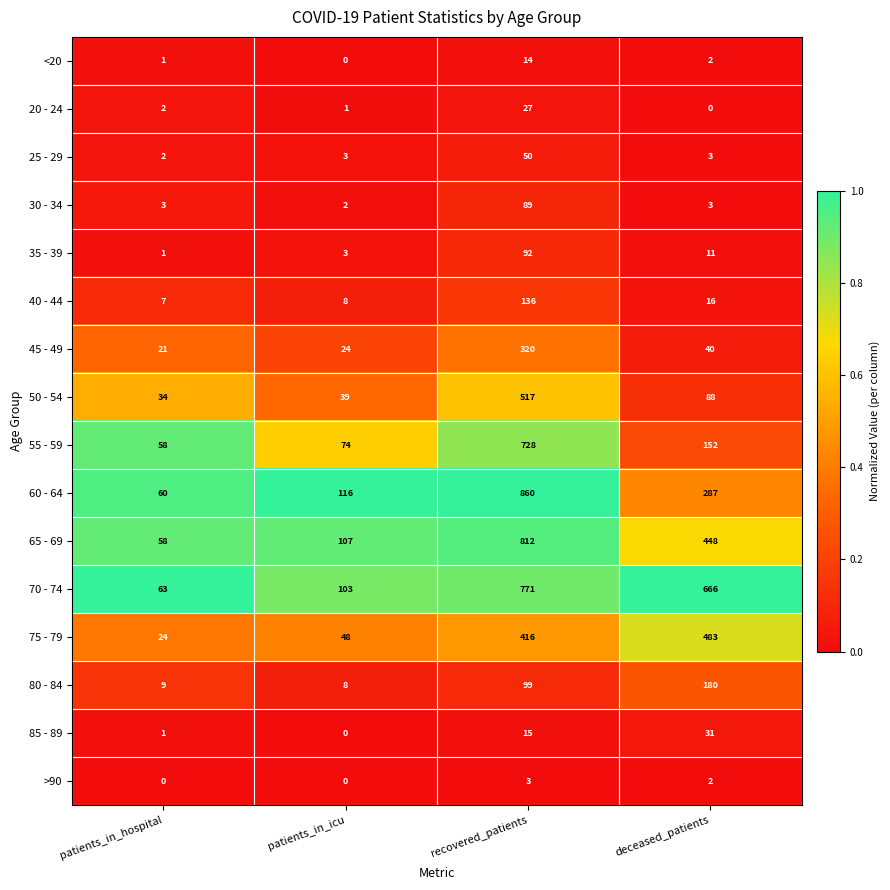

True or false: 40 - 44 has a value of 2 at patients_in_hospital.

False